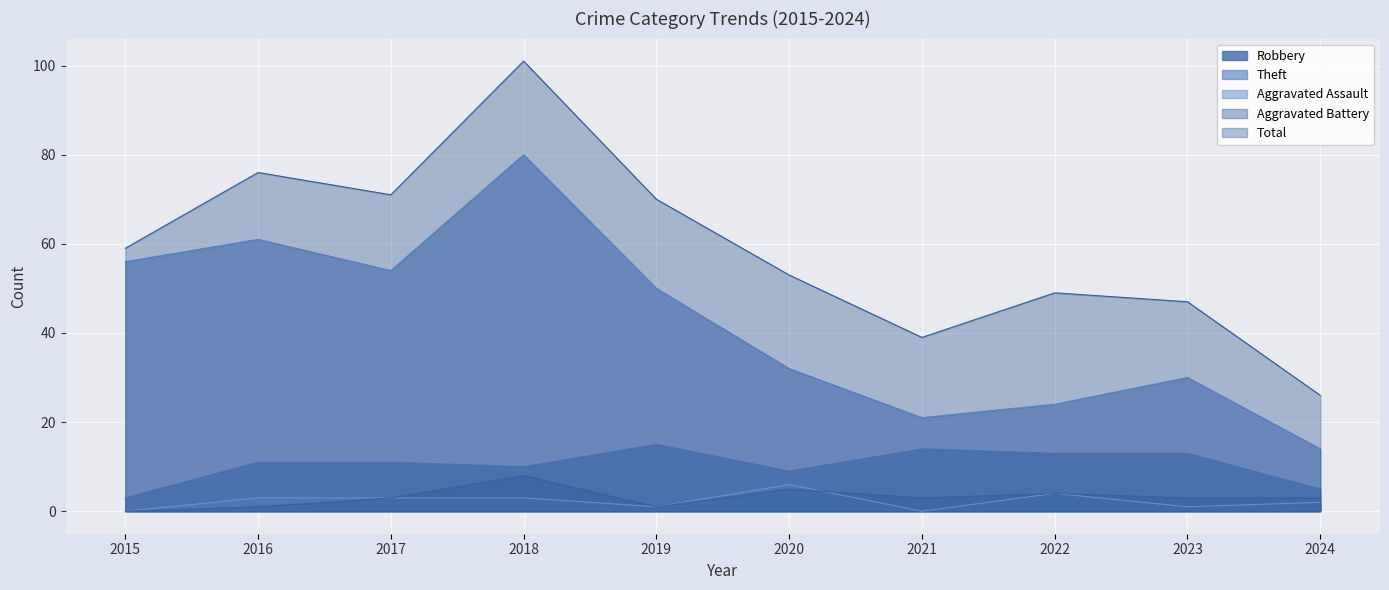

Rank the series by their maximum value, from lowest to highest.

Aggravated Assault, Aggravated Battery, Robbery, Theft, Total